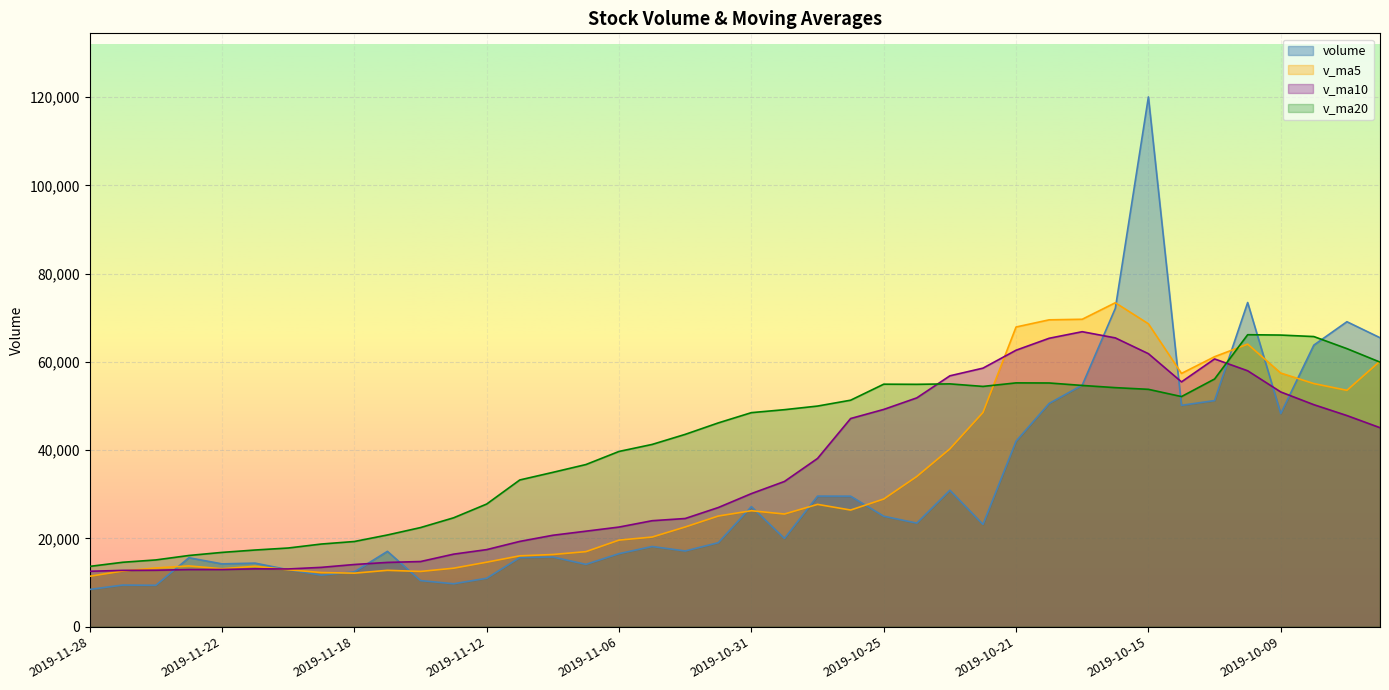

What is the value of the v_ma5 point at the 9th from the left?

12132.2